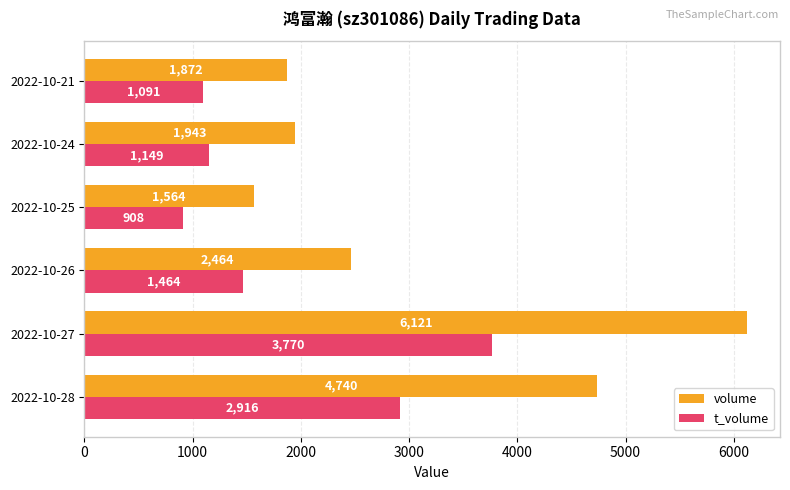

Which series has the largest range (max minus min)?

volume